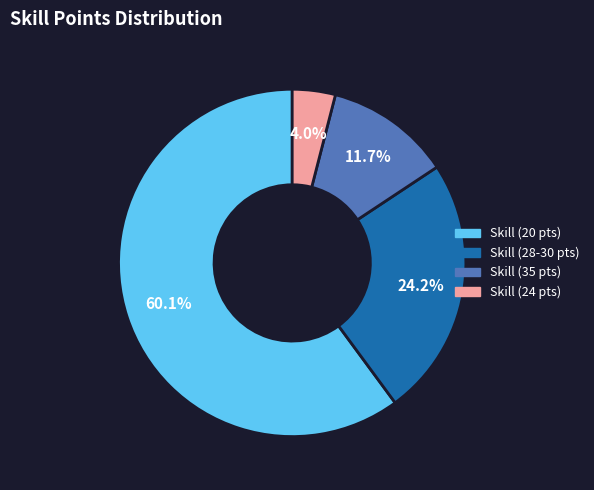

Is there any slice that represents more than half of the pie?

Yes